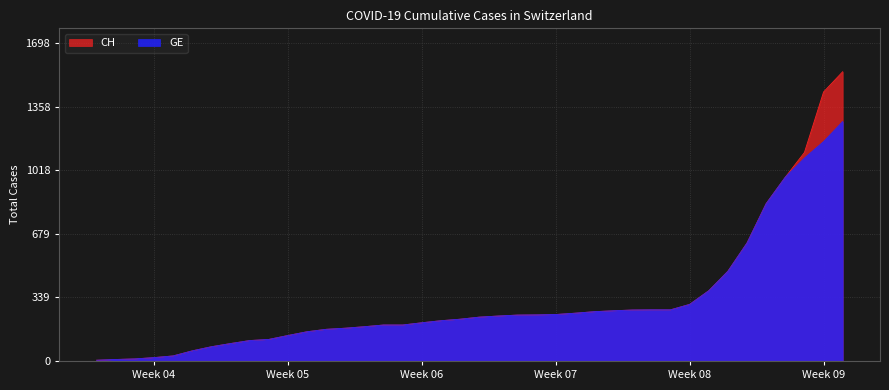

True or false: CH has more than 1 points higher than both neighbors.

False